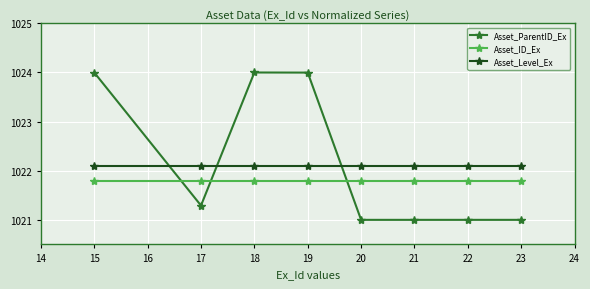

What are all the series names shown in the legend?

Asset_ParentID_Ex, Asset_ID_Ex, Asset_Level_Ex